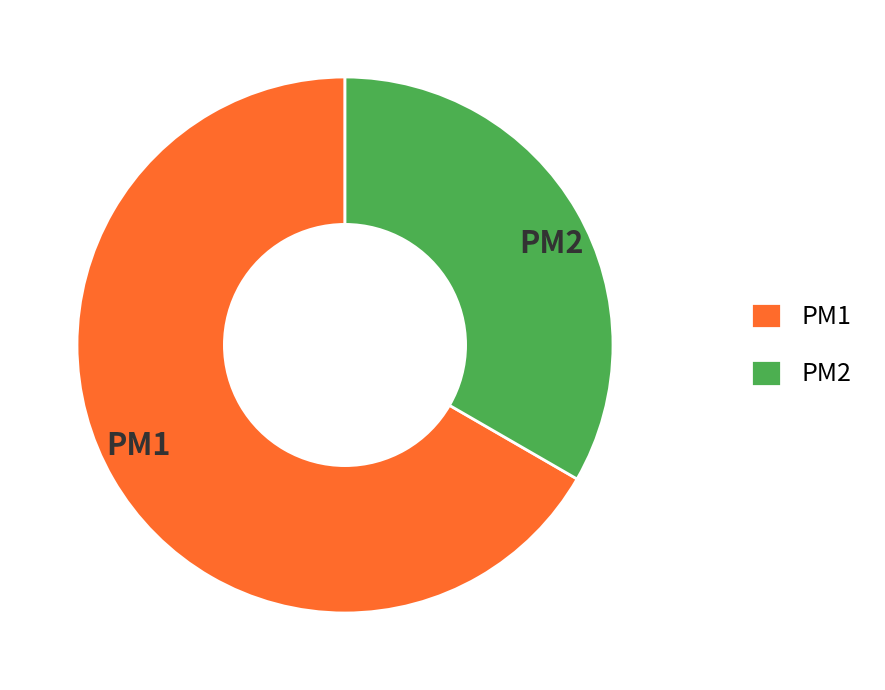

Rank the categories by value from lowest to highest.

PM2, PM1